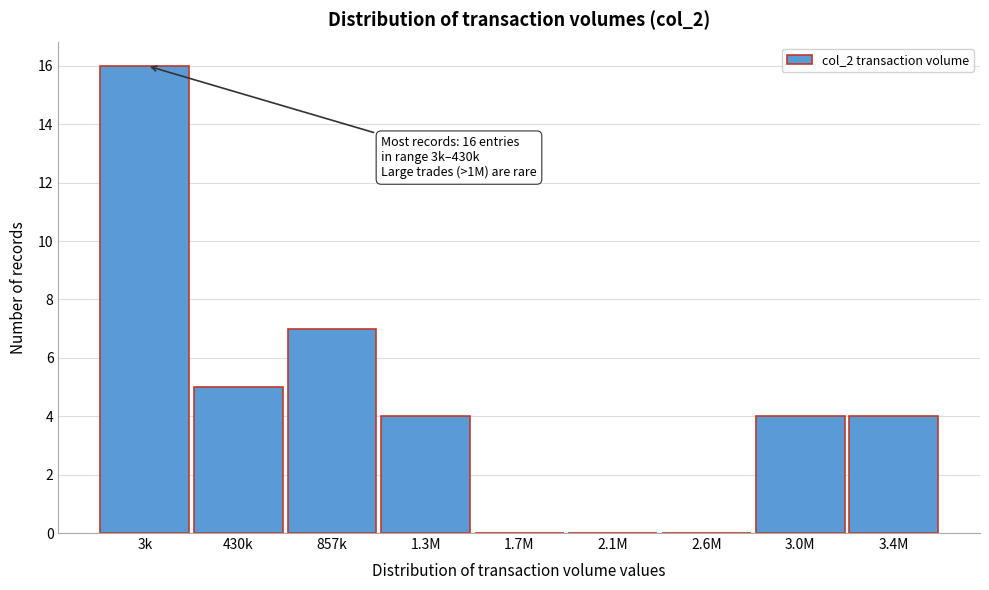

Reading left to right, what are all the values shown in this chart?

3k=16	430k=5	857k=7	1.3M=4	1.7M=0	2.1M=0	2.6M=0	3.0M=4	3.4M=4